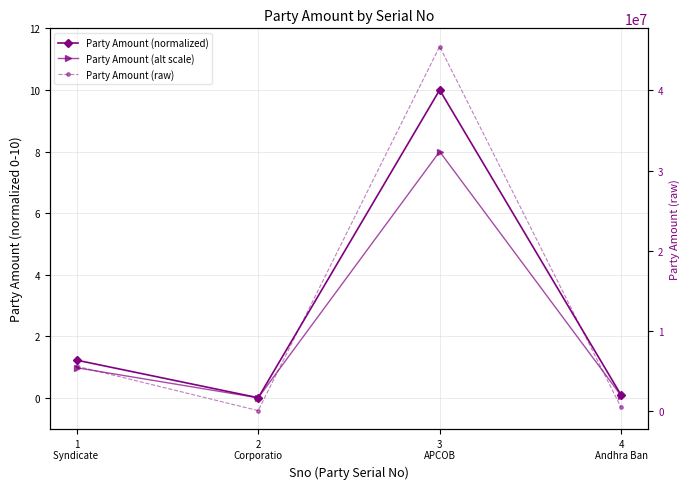

What is the label of the 1st point from the right?

4
Andhra Ban